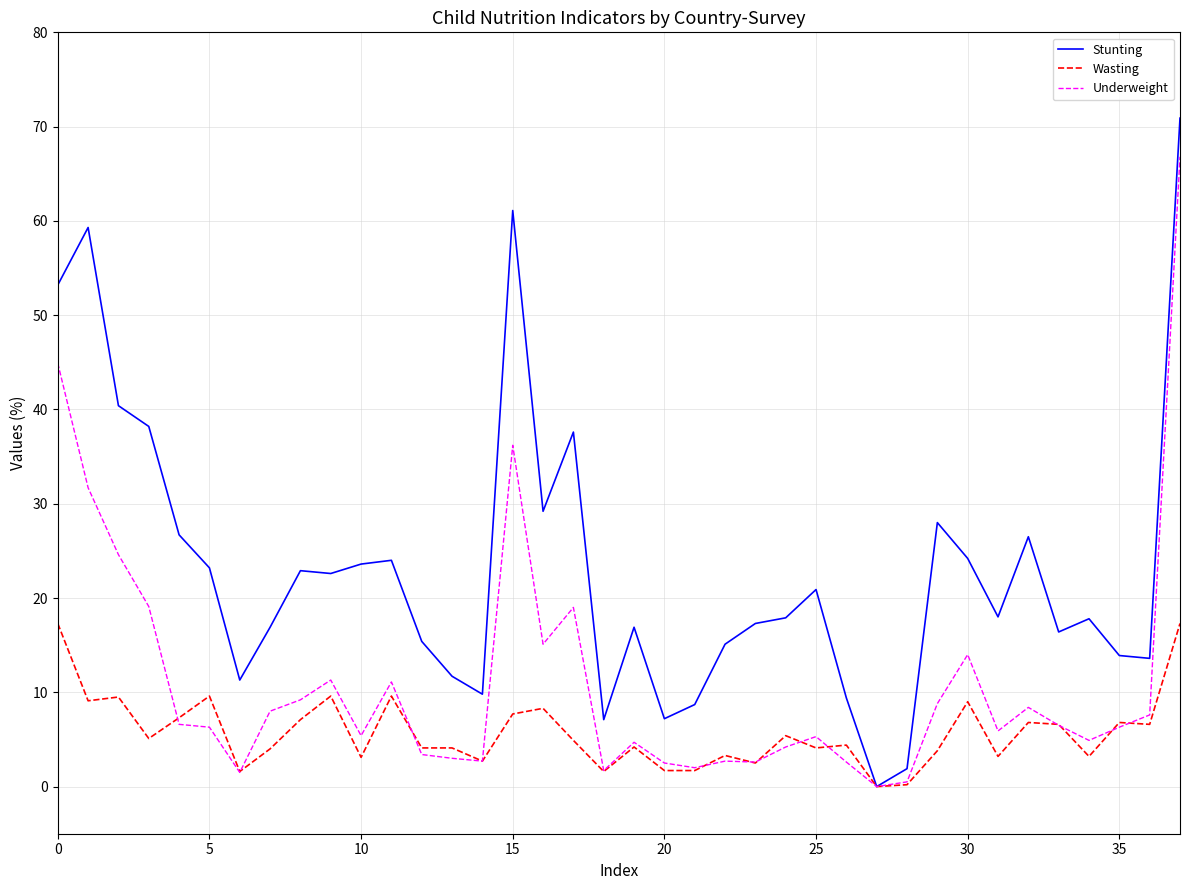

What is the difference between the second highest and minimum values in the Stunting series?

61.1